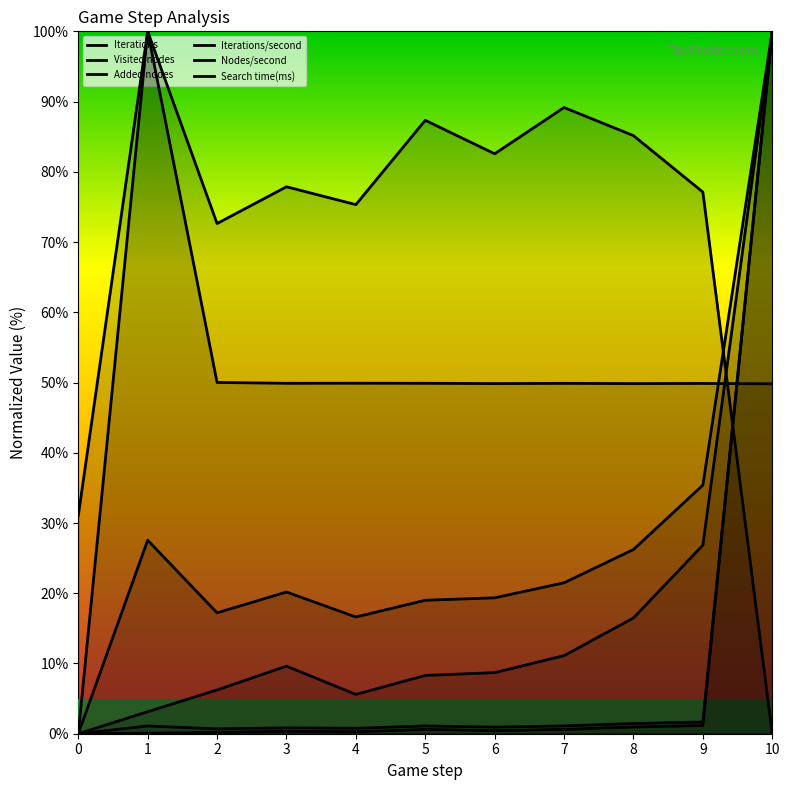

Does the chart display data point markers on the line(s)?

No